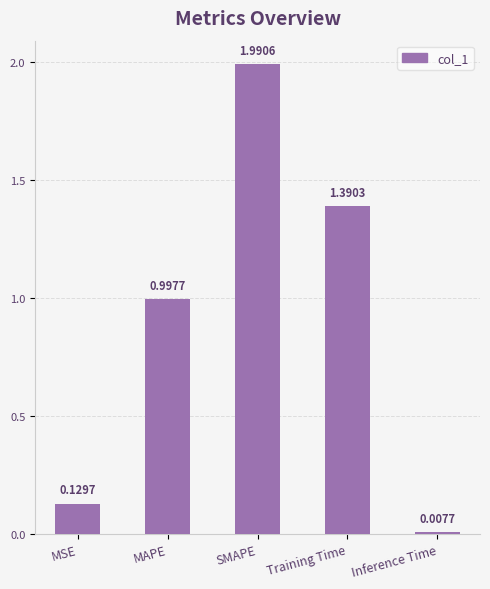

Rank the categories by value from highest to lowest.

SMAPE, Training Time, MAPE, MSE, Inference Time